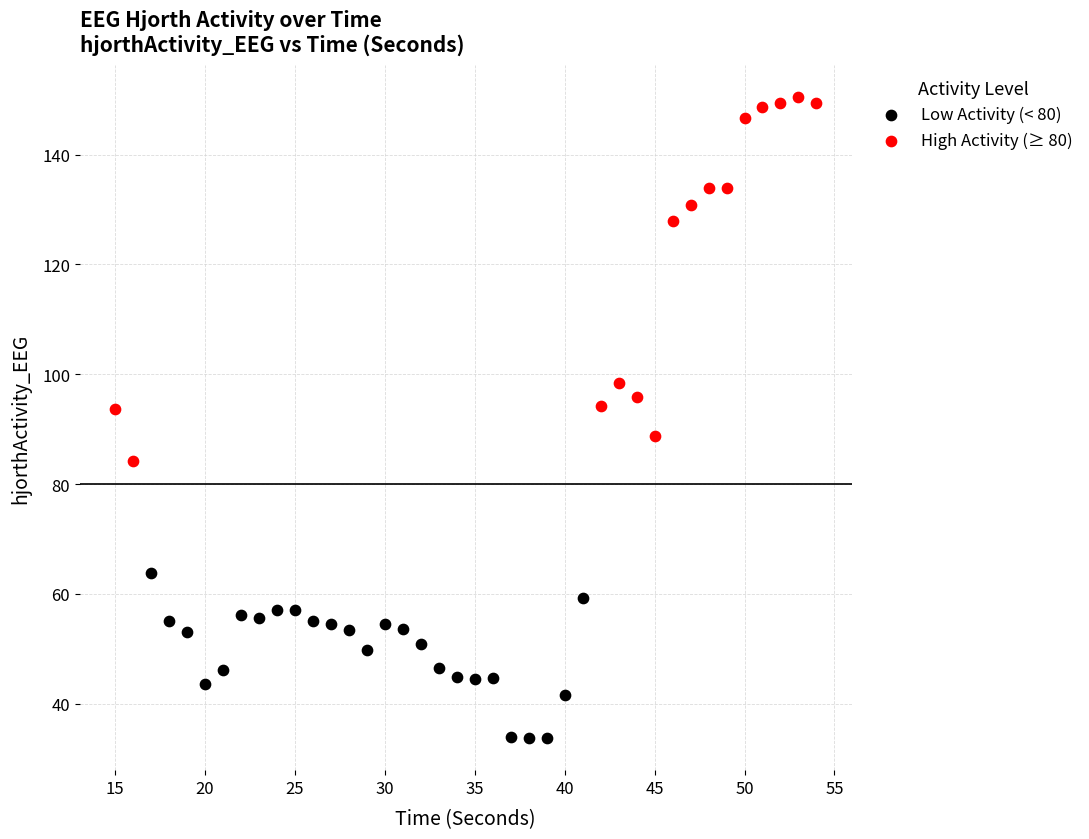

Which series contains the lowest Y value?

Low Activity (< 80)